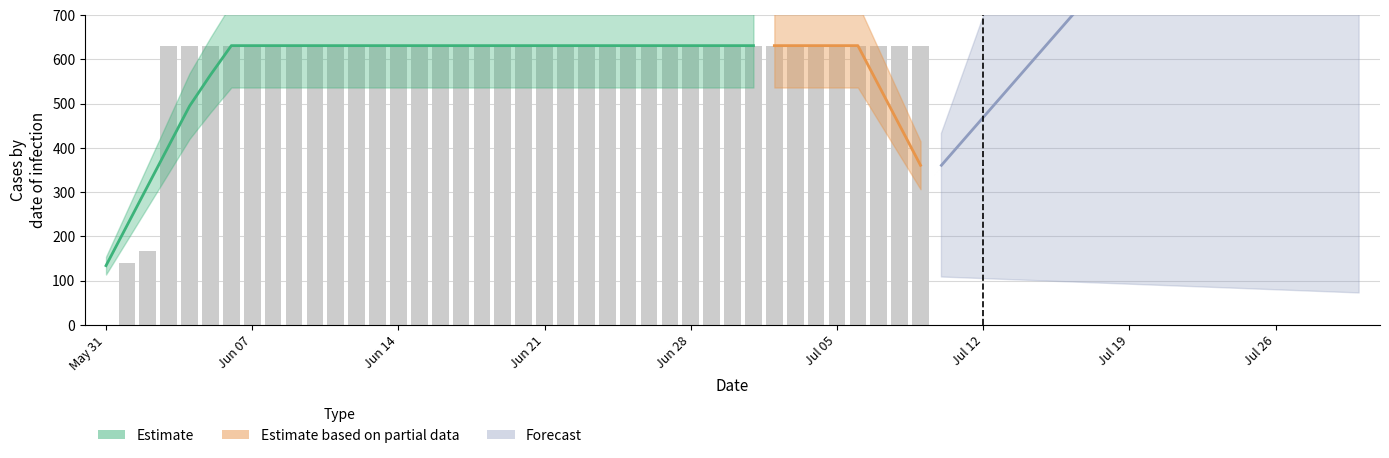

What is the ratio of the value at 2020-07-02 to the value at 2020-06-25?

1.0